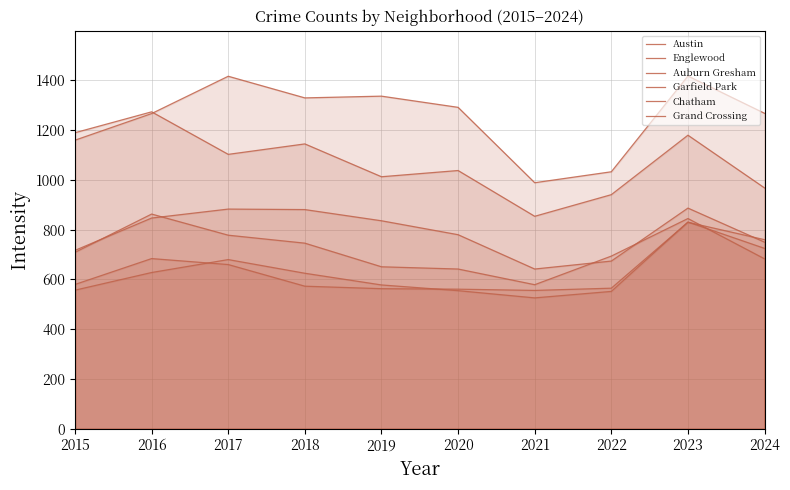

How many values in the Auburn Gresham series exceed 709?

4